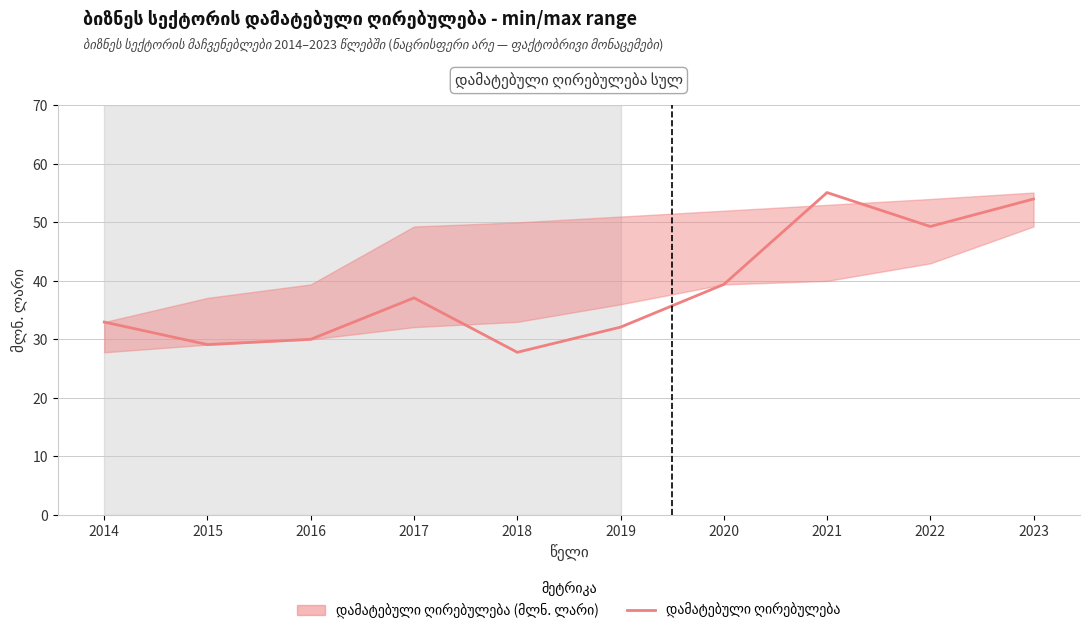

Reading left to right, list all the values displayed in this chart.

33.0	29.1	30.0	37.1	27.8	32.1	39.4	55.1	49.3	54.0